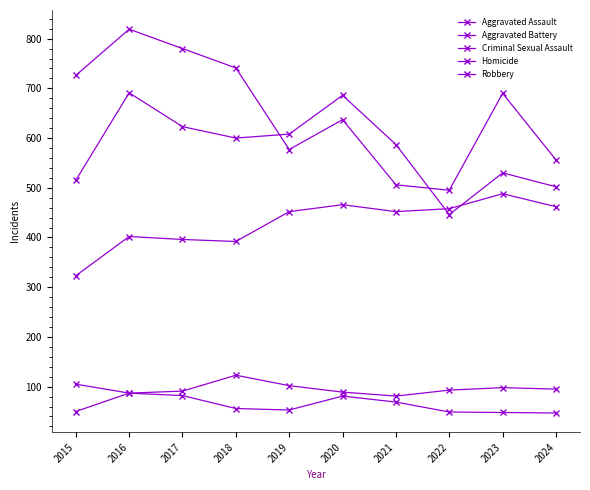

At which category does Homicide reach its first local peak?

2016